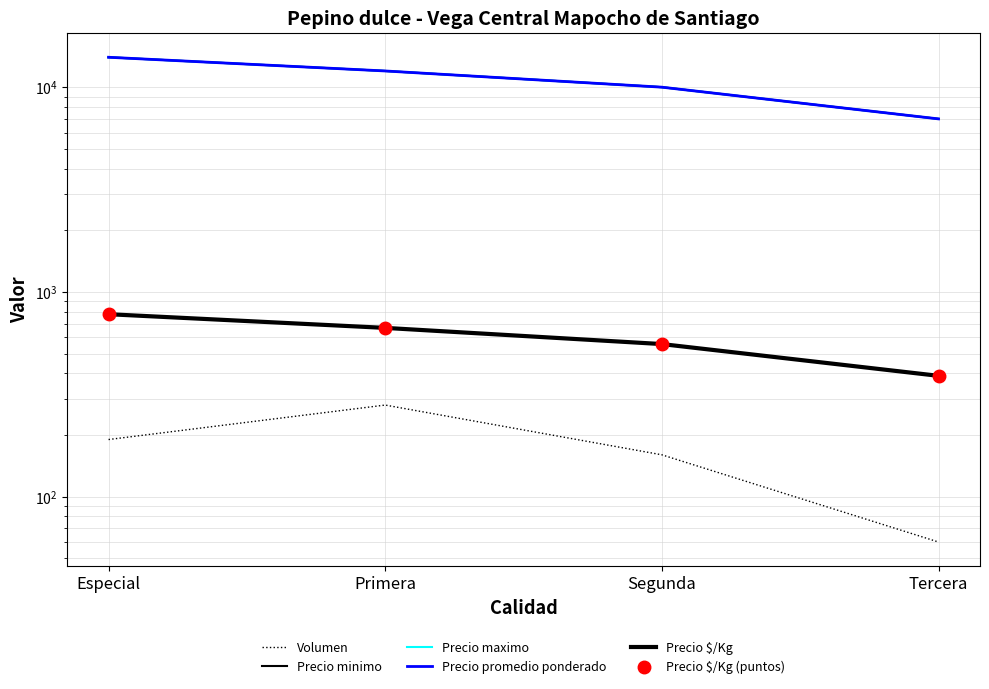

Where is Precio promedio ponderado nearest to the value 10500?

Segunda